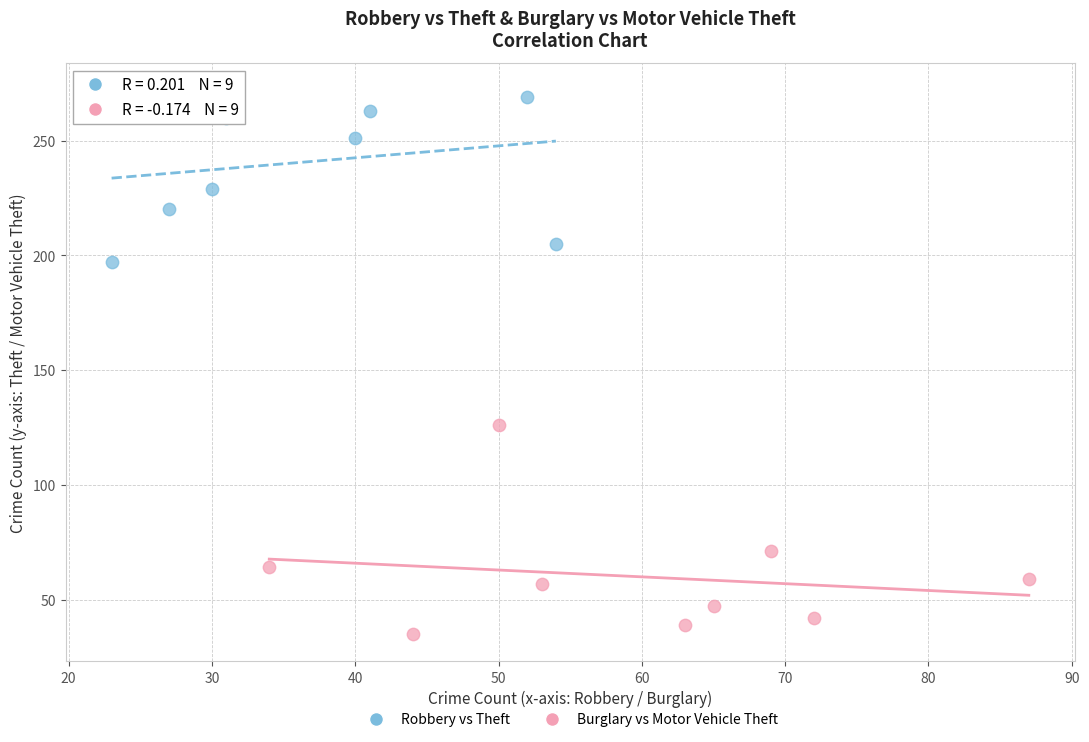

Which series reaches the maximum Y coordinate?

Robbery vs Theft